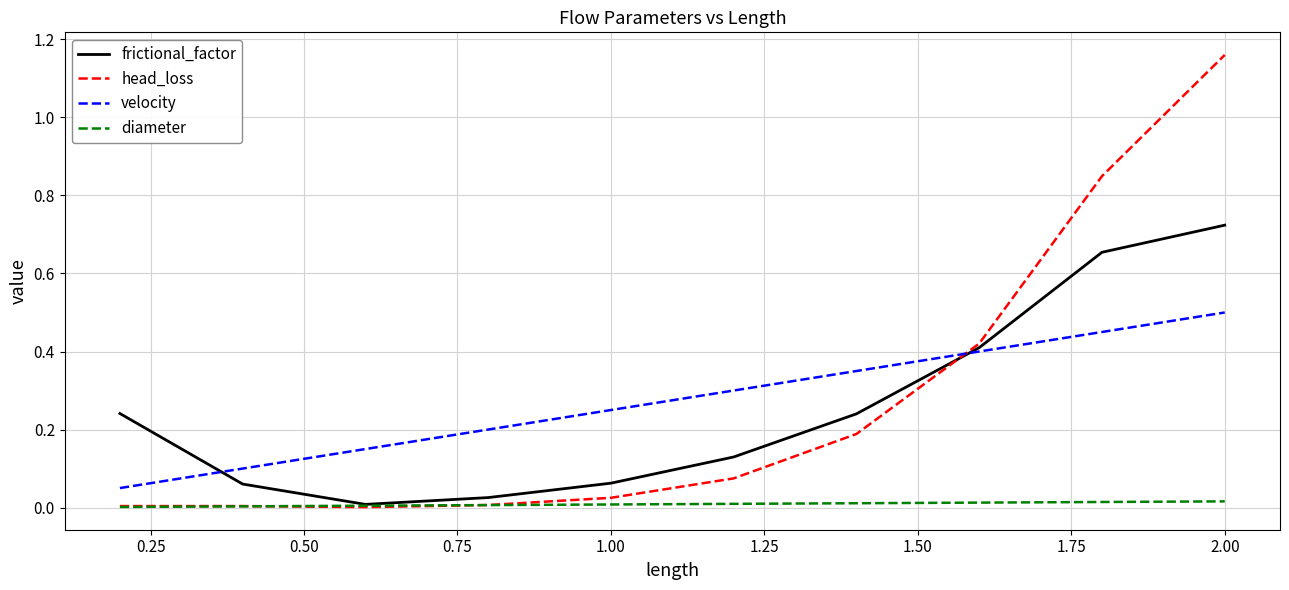

Which series has the largest range (max minus min)?

head_loss